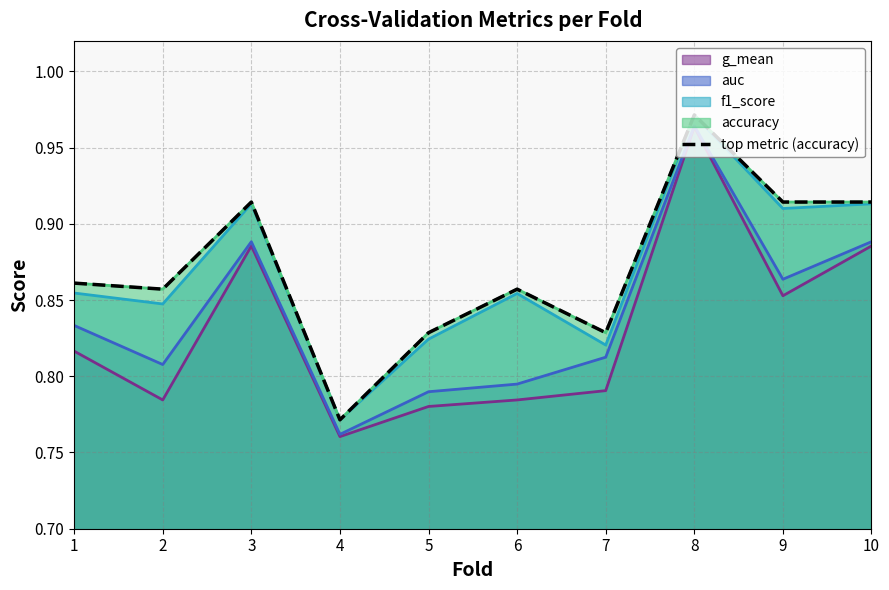

What is the sum of the values at 9 and 8?

1.9